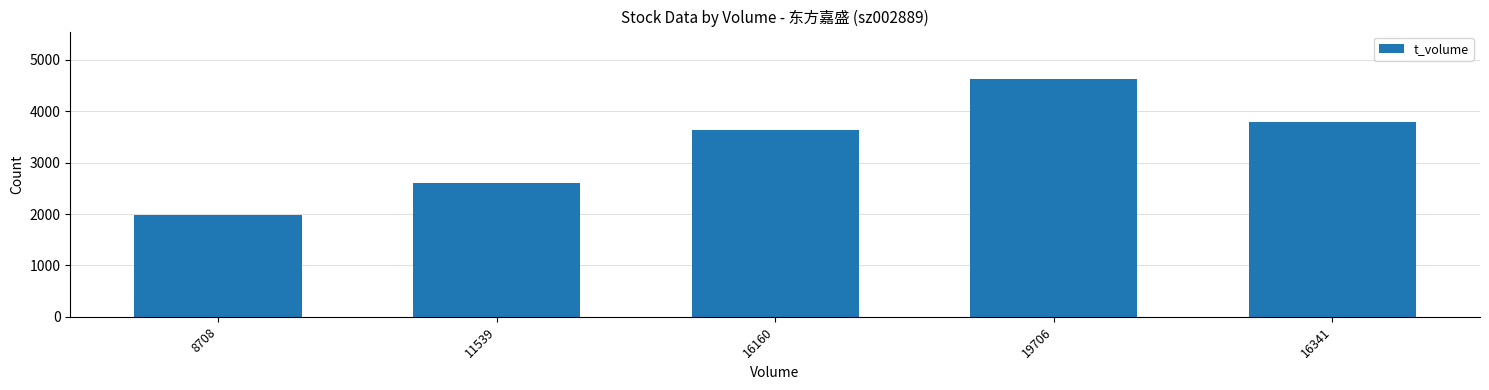

What is the difference between the maximum and minimum values?

2646